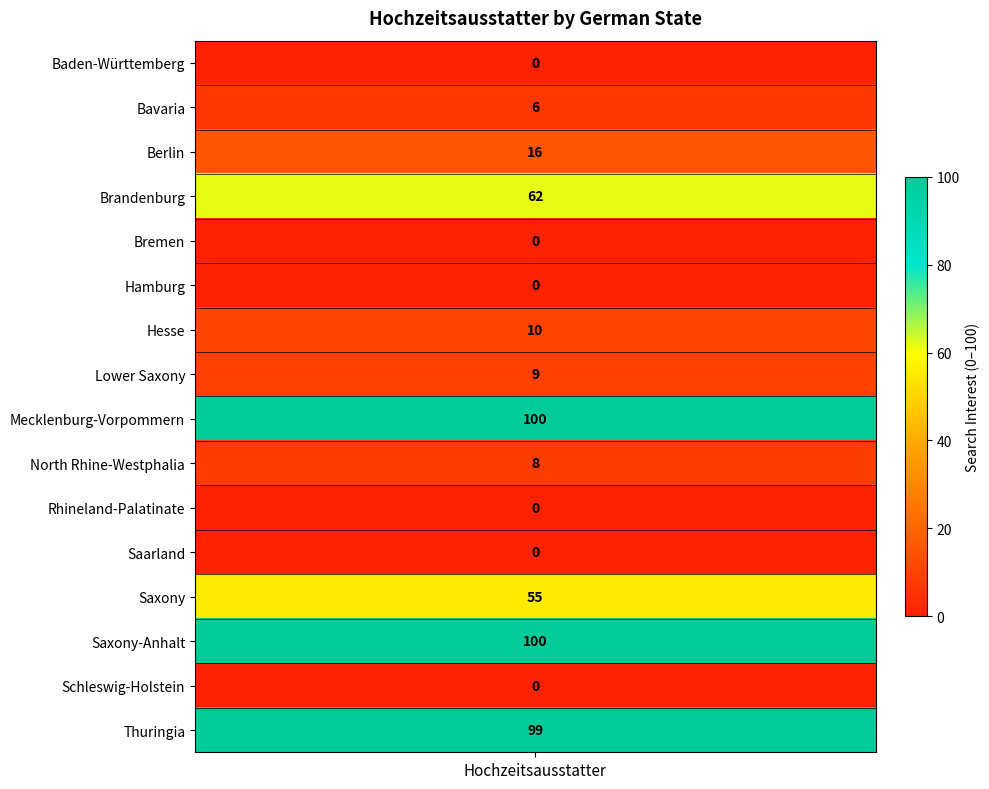

At which label does the data first exceed 9?

Berlin